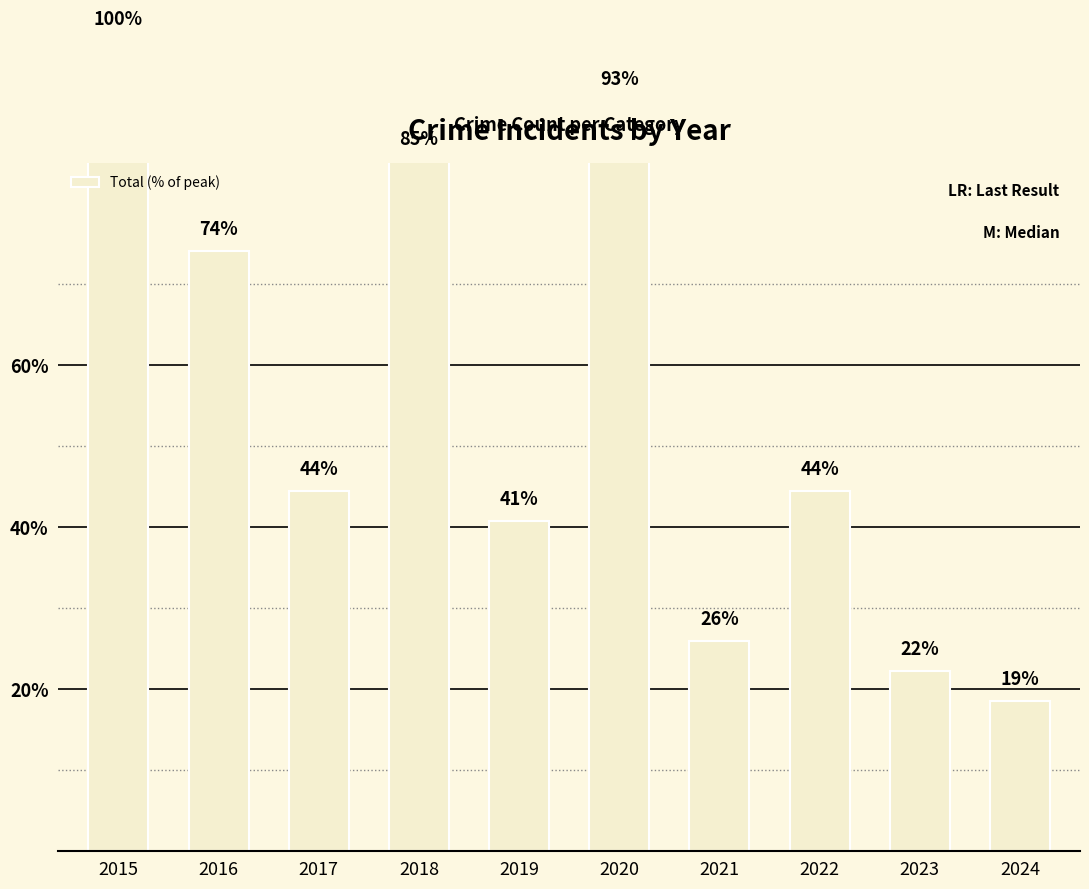

What is the average value?

54.8